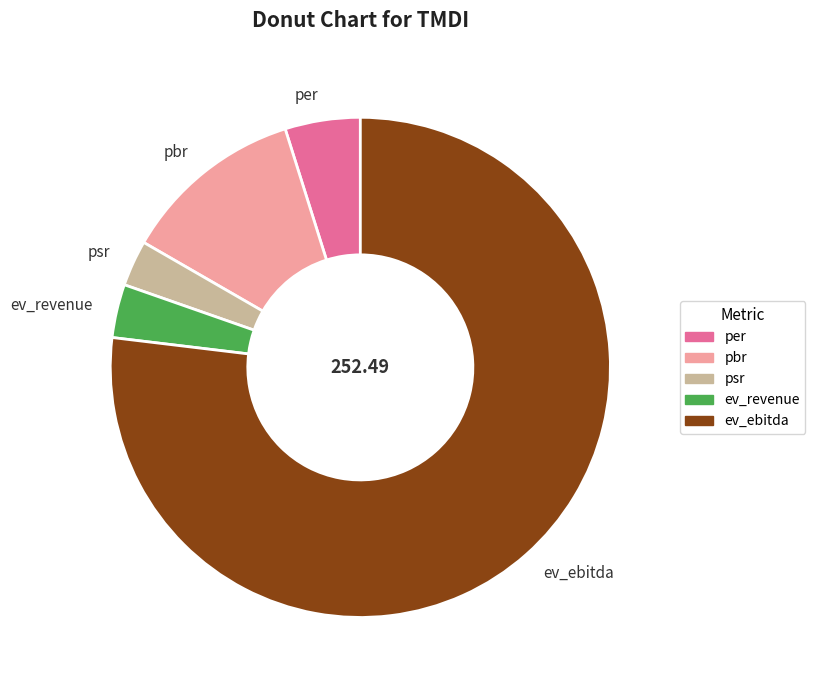

The pbr slice represents 12% of the pie. True or false?

True